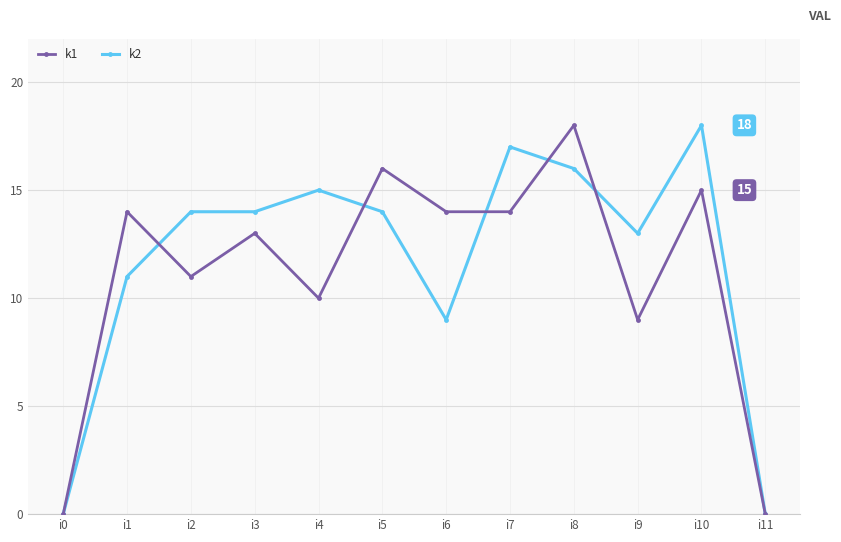

Is the value of k2 at i9 greater than the value of k1 at i10?

No